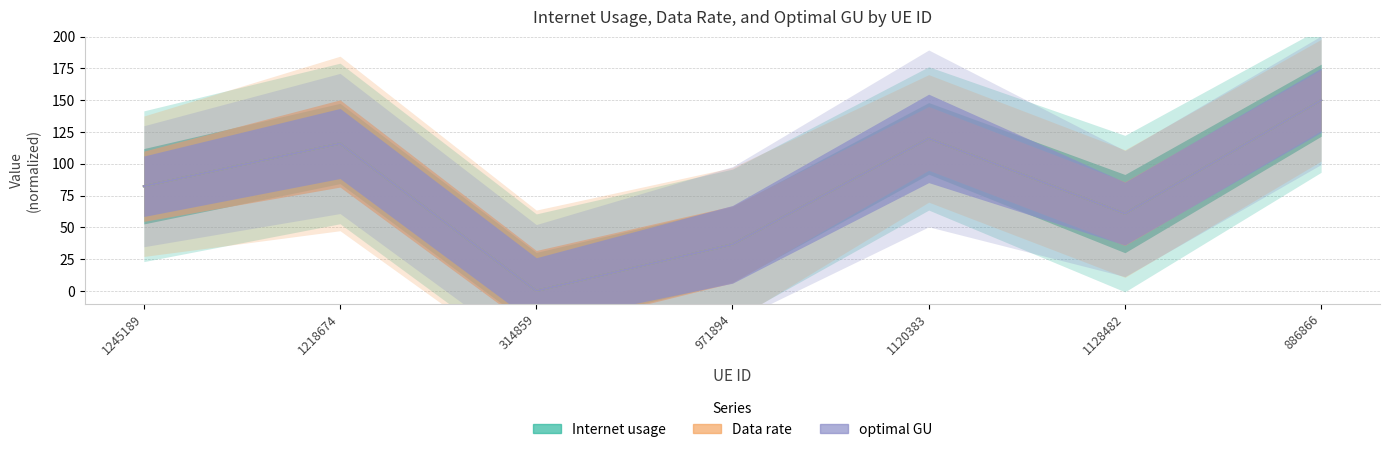

Where does the Data rate series first go above 82?

1245189